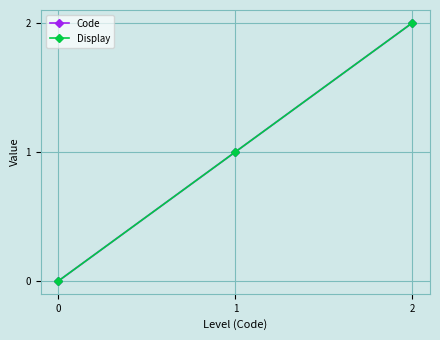

Does the chart have visible grid lines?

Yes